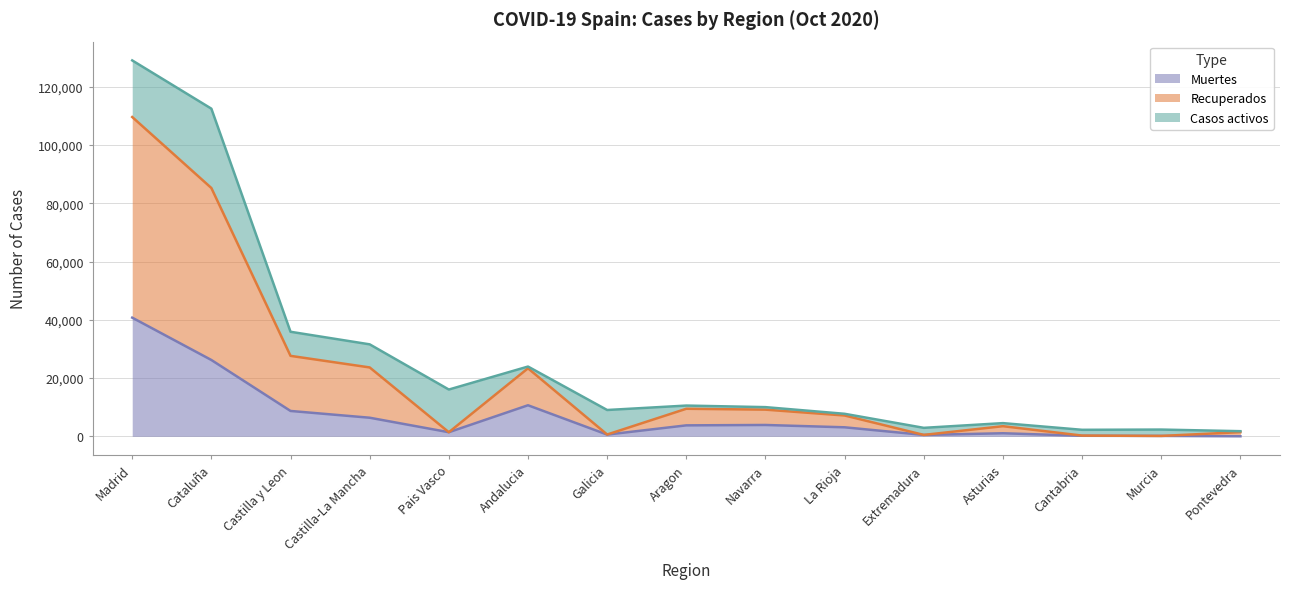

At which category is the sum across all series the highest?

Madrid